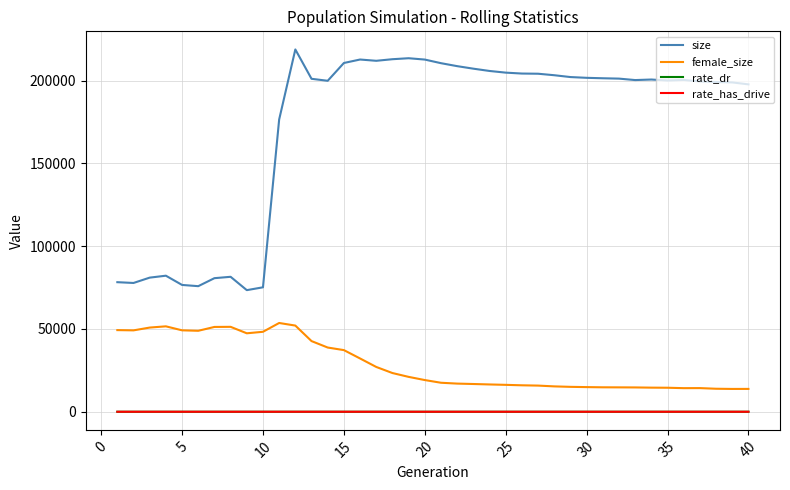

What is the average value of the rate_has_drive series?

0.6